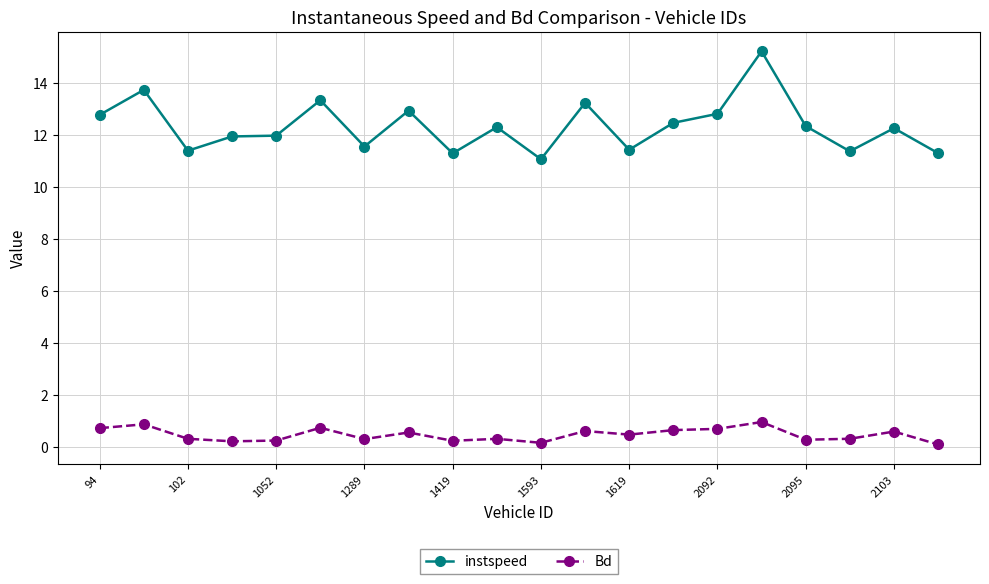

What is the minimum value for instspeed?

11.1